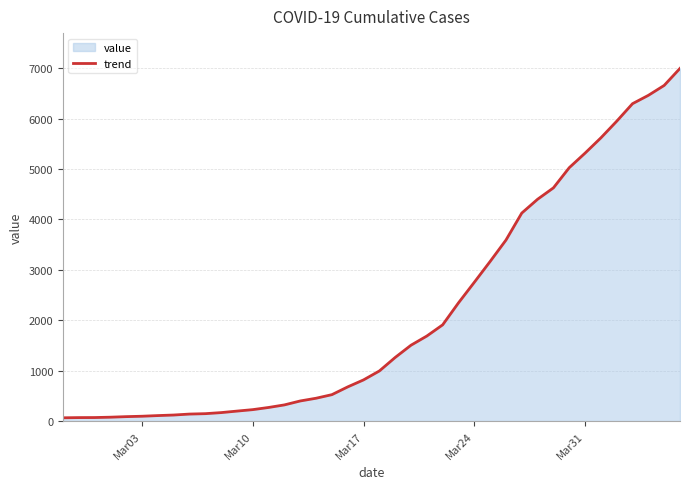

What is the difference between the maximum and minimum values?

6931